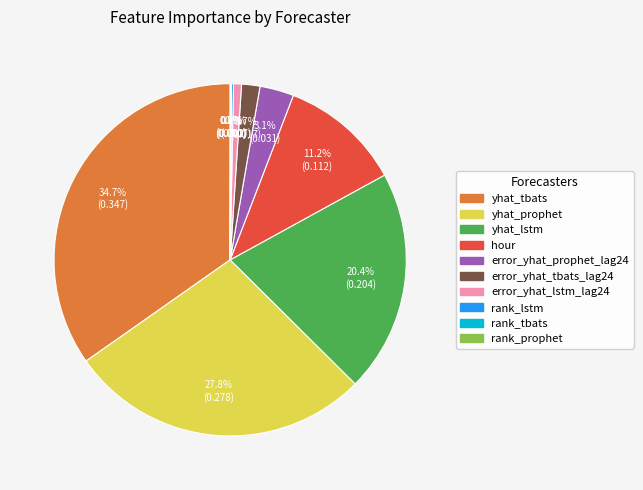

Does any single category account for the majority?

No